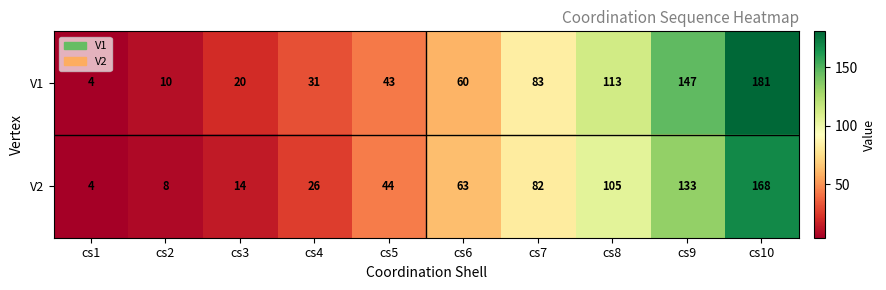

How many data points does each series have?

10